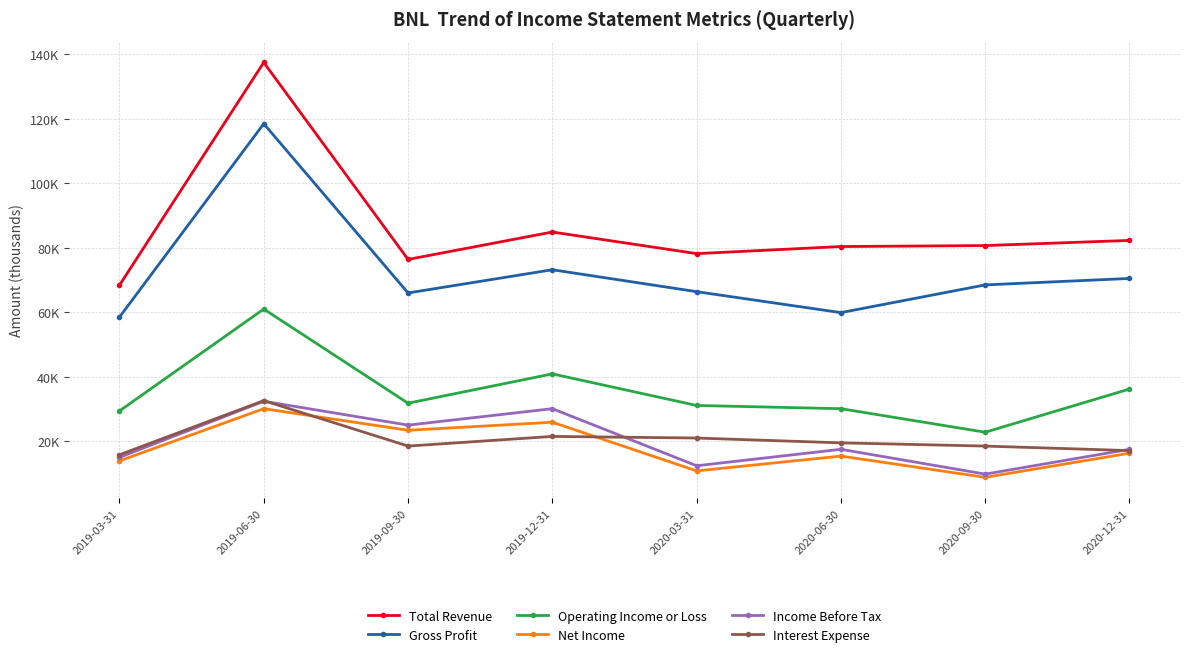

At which category does Interest Expense reach its first local peak?

2019-06-30